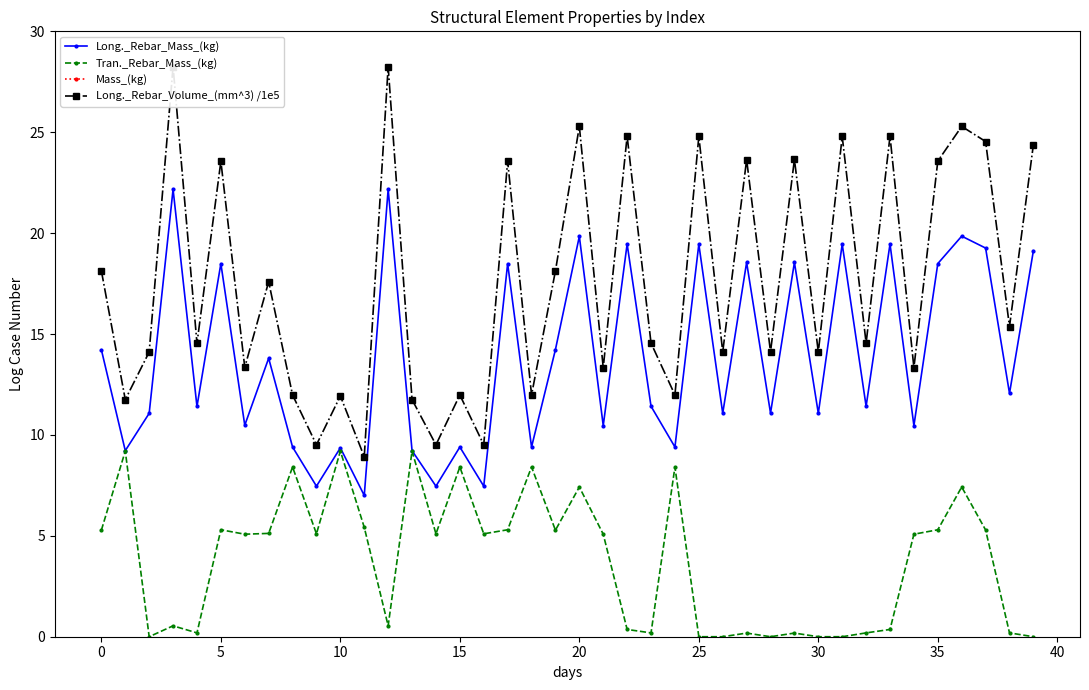

In Mass_(kg), how many points are lower than both neighbors (excluding endpoints)?

10